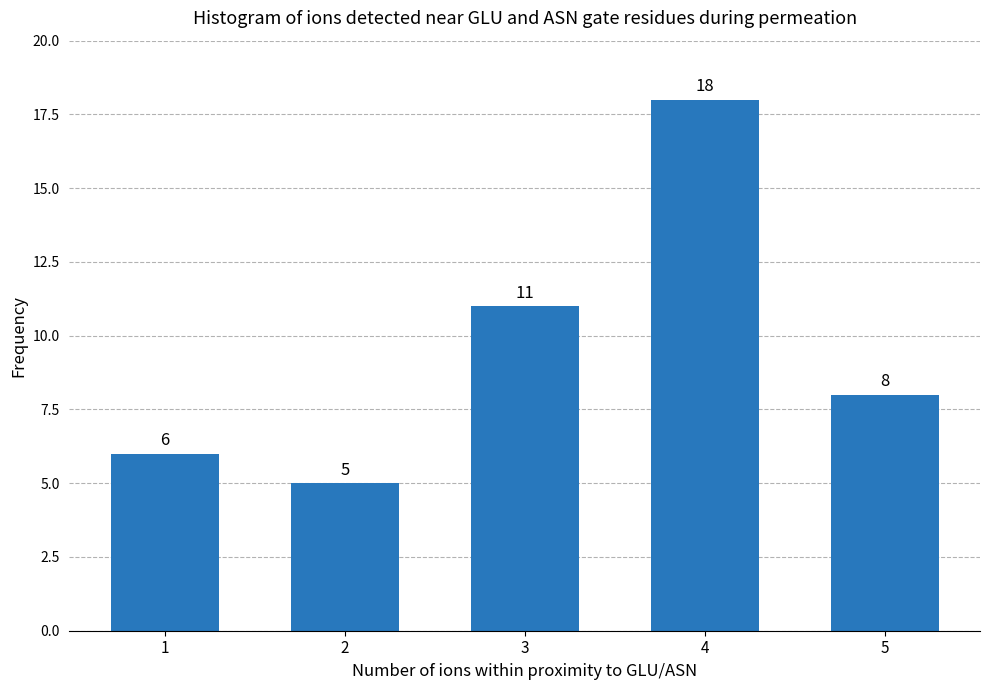

Reading left to right, list all the values displayed in this chart.

6	5	11	18	8